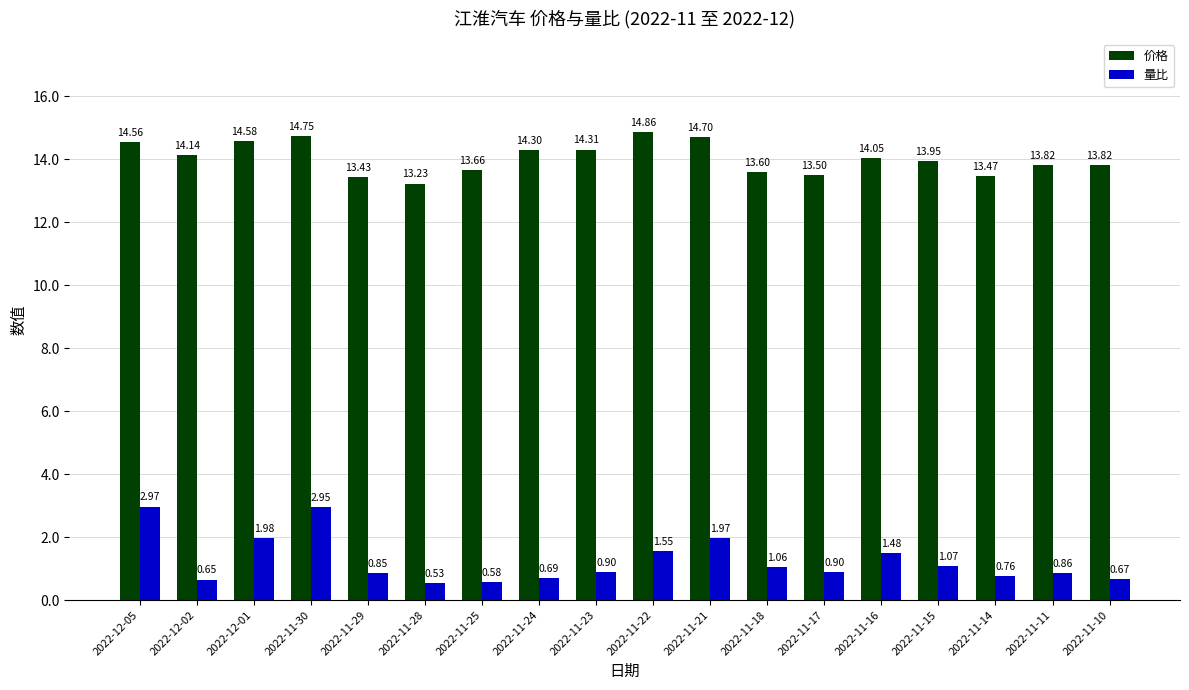

What is the spread (max minus min) of values at 2022-11-15?

12.9